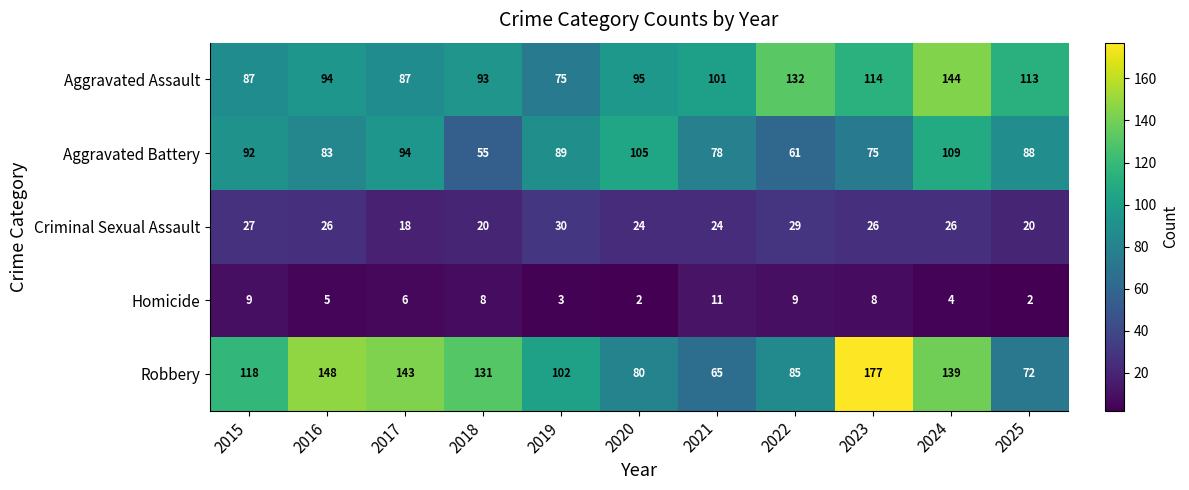

At how many categories does at least one series exceed 18?

11